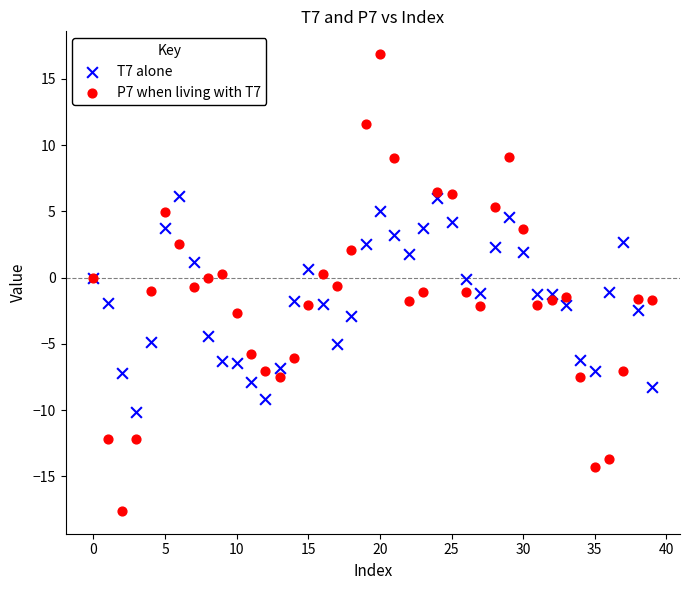

Which series has the largest Y range (max minus min)?

P7 when living with T7